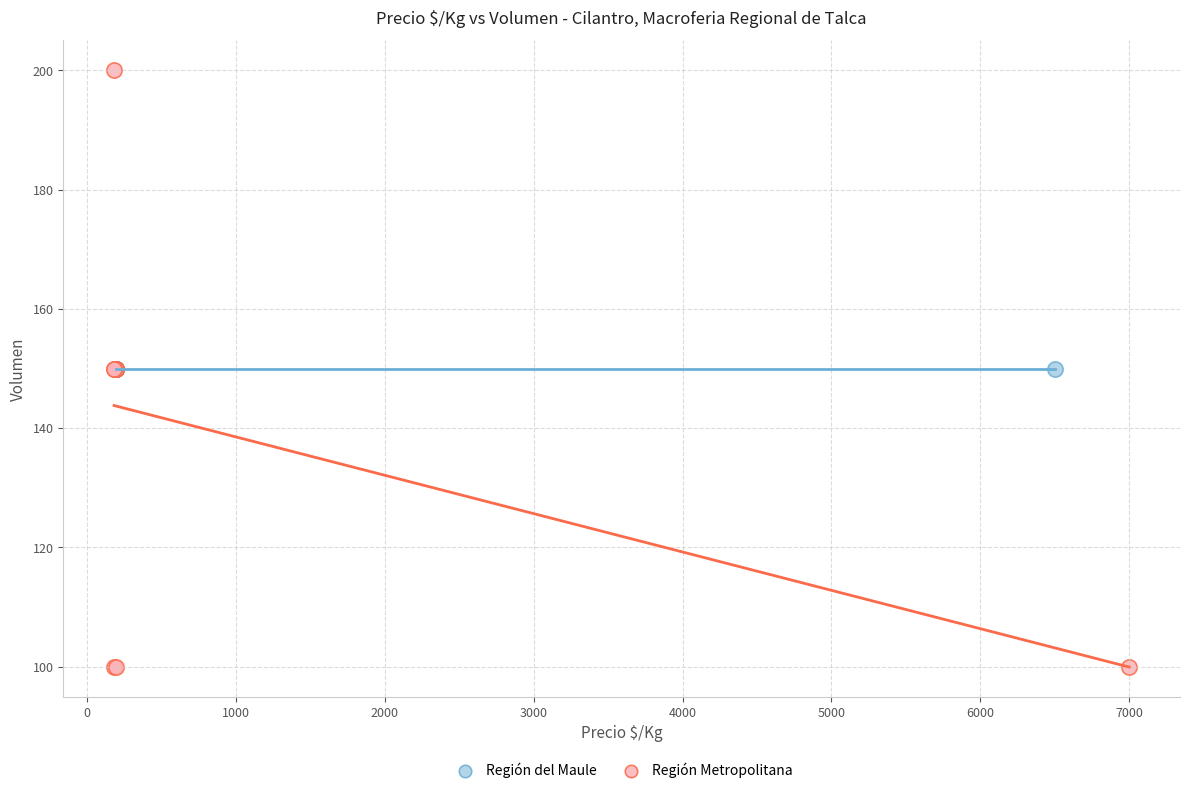

Which series reaches the maximum Y coordinate?

Región Metropolitana